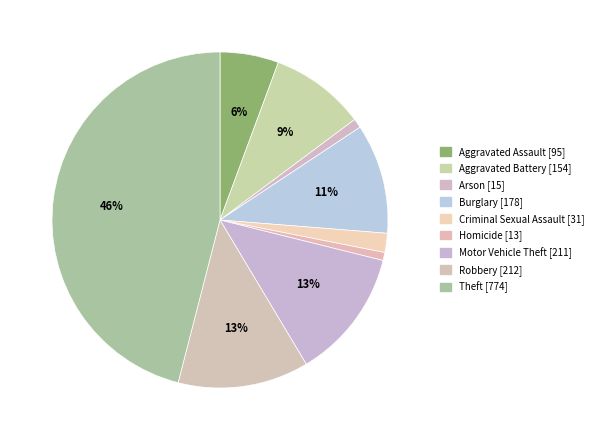

Does any single category account for the majority?

No